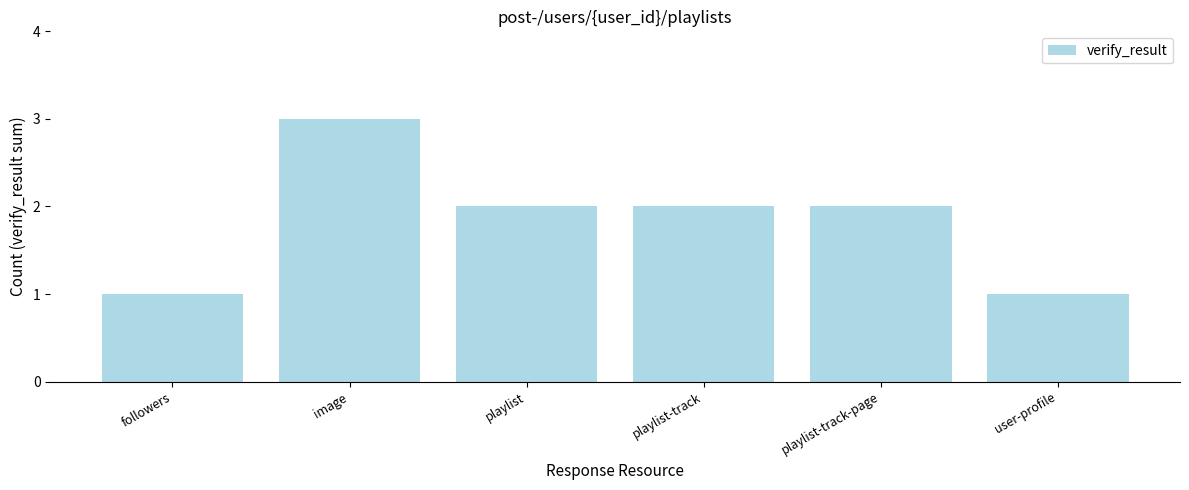

What is the sum of all values?

11